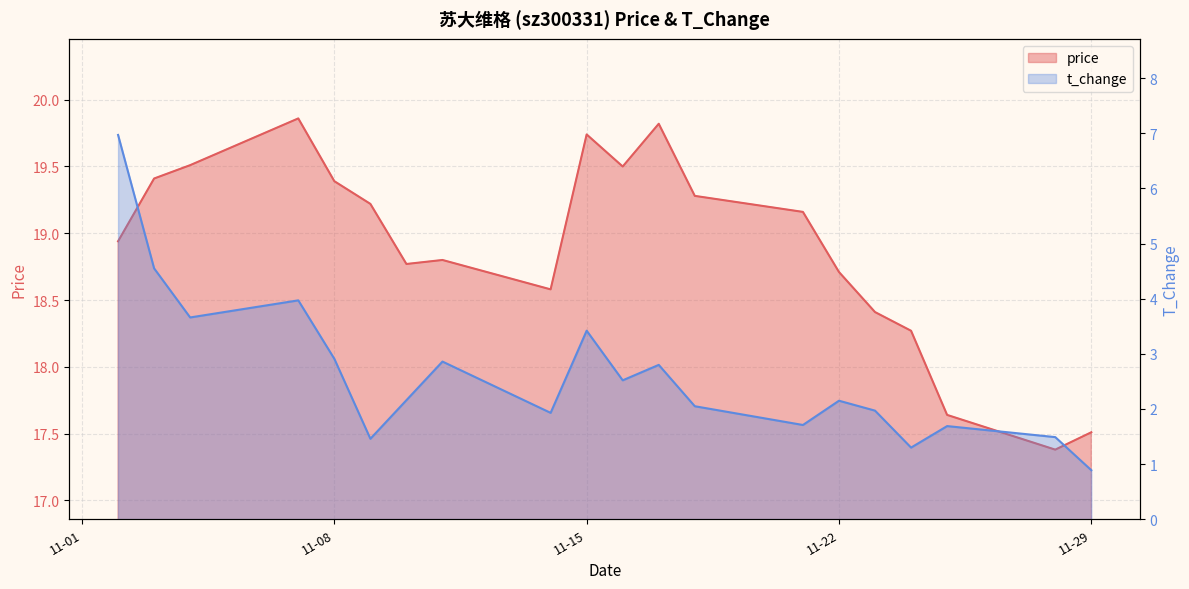

What is the approximate value of t_change at 2022-11-10?

2.2